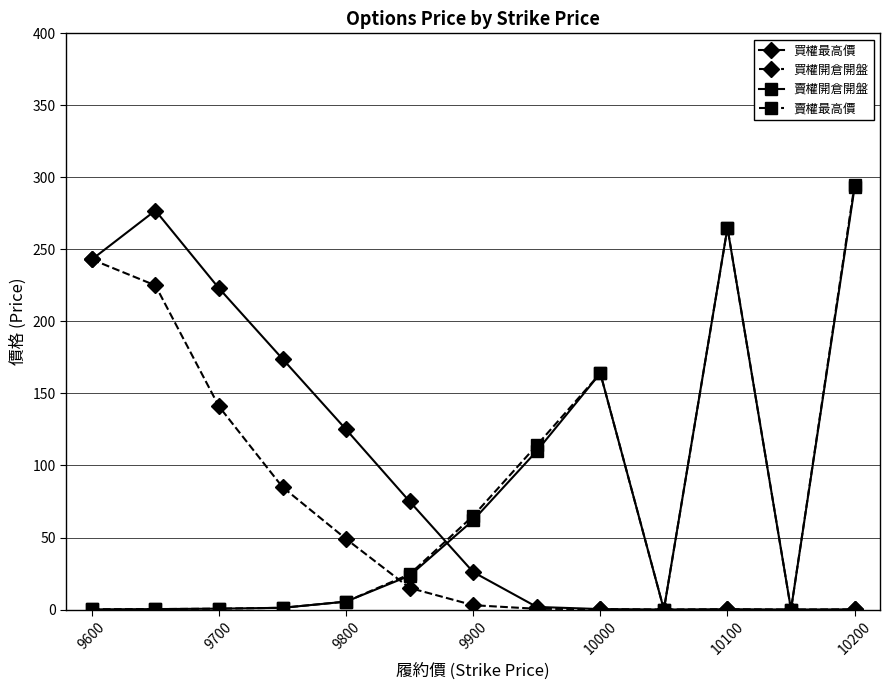

Count the number of categories in the chart.

13